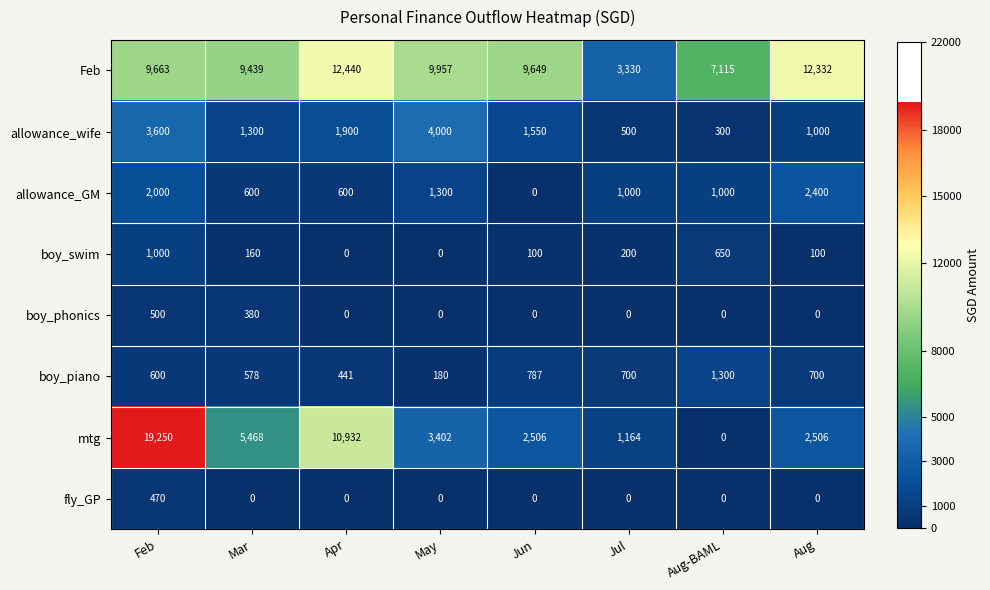

How many positive values does the allowance_GM series have?

7